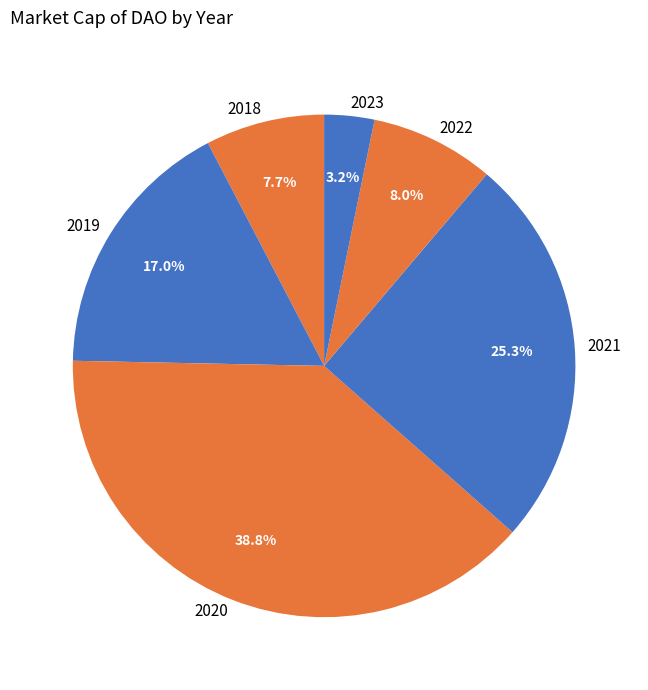

To the nearest percent, what is the average slice percentage?

17%